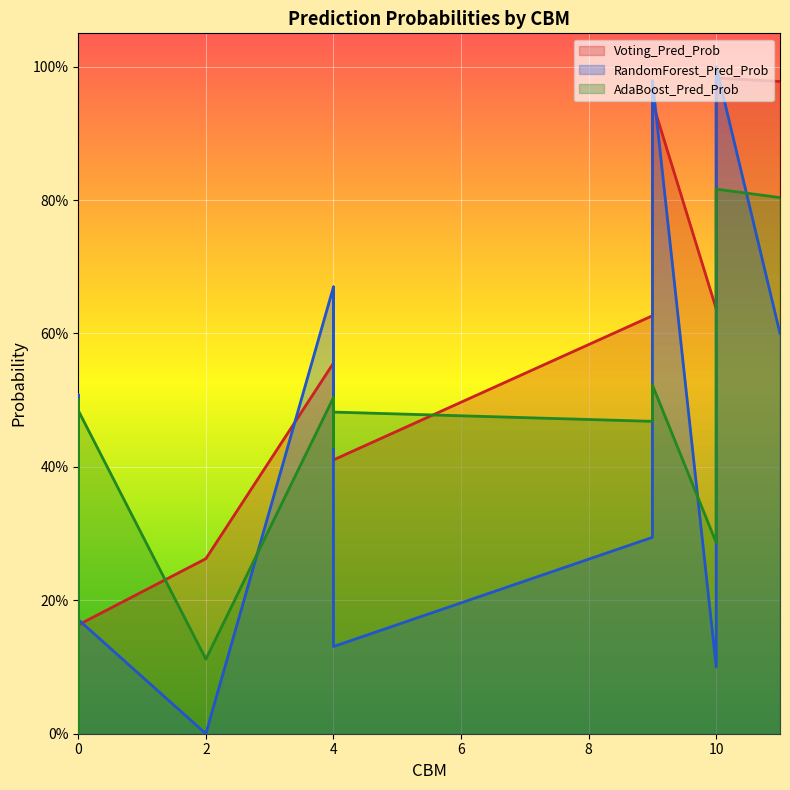

How many series are shown in this chart?

3